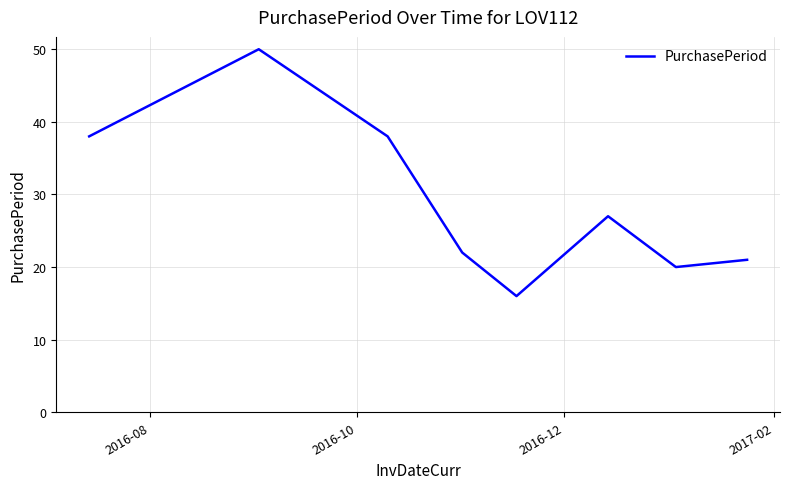

How many interior local peaks (higher than both neighbors) does the data have?

2